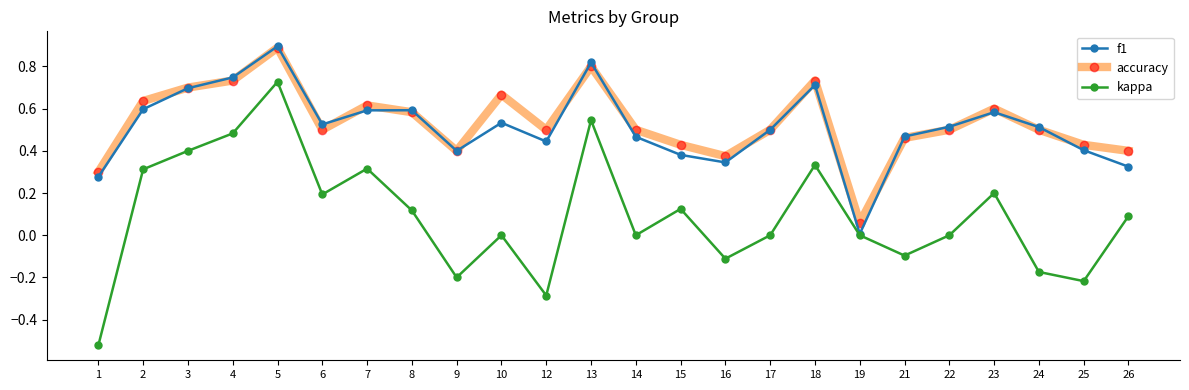

At 10, list the series in order from smallest to largest.

kappa, f1, accuracy